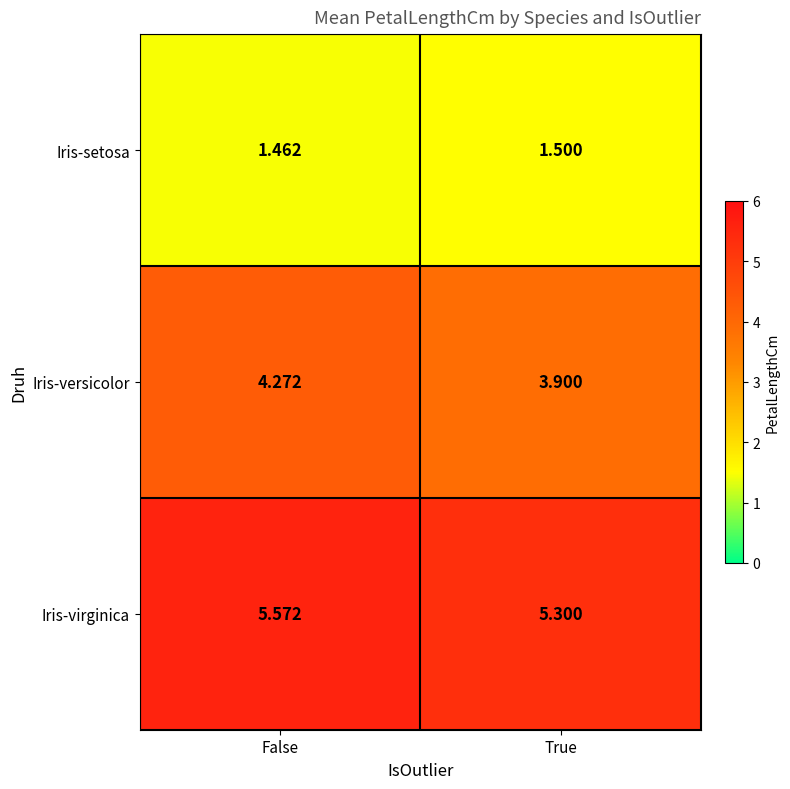

What is the difference between the highest and lowest values at False?

4.1